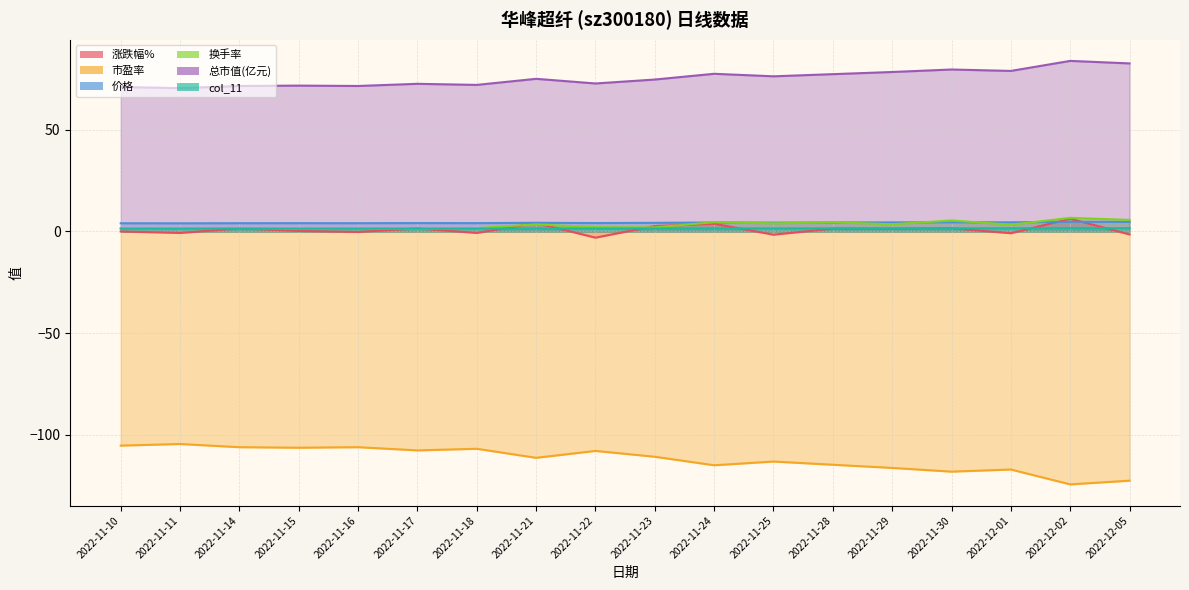

Reading left to right, extract all data points from this chart.

涨跌幅%: 2022-11-10=0.0	2022-11-11=-0.7	2022-11-14=1.5	2022-11-15=0.2	2022-11-16=-0.2	2022-11-17=1.5	2022-11-18=-0.7	2022-11-21=4.2	2022-11-22=-3.0	2022-11-23=2.7	2022-11-24=3.8	2022-11-25=-1.6	2022-11-28=1.4	2022-11-29=1.4	2022-11-30=1.6	2022-12-01=-0.9	2022-12-02=6.2	2022-12-05=-1.5
市盈率: 2022-11-10=-105.3	2022-11-11=-104.5	2022-11-14=-106.0	2022-11-15=-106.3	2022-11-16=-106.0	2022-11-17=-107.6	2022-11-18=-106.8	2022-11-21=-111.3	2022-11-22=-107.9	2022-11-23=-110.7	2022-11-24=-114.9	2022-11-25=-113.1	2022-11-28=-114.7	2022-11-29=-116.2	2022-11-30=-118.0	2022-12-01=-117.0	2022-12-02=-124.3	2022-12-05=-122.5
价格: 2022-11-10=4.0	2022-11-11=4.0	2022-11-14=4.1	2022-11-15=4.1	2022-11-16=4.1	2022-11-17=4.1	2022-11-18=4.1	2022-11-21=4.3	2022-11-22=4.1	2022-11-23=4.2	2022-11-24=4.4	2022-11-25=4.3	2022-11-28=4.4	2022-11-29=4.5	2022-11-30=4.5	2022-12-01=4.5	2022-12-02=4.8	2022-12-05=4.7
换手率: 2022-11-10=1.5	2022-11-11=1.5	2022-11-14=1.7	2022-11-15=1.2	2022-11-16=1.4	2022-11-17=1.2	2022-11-18=1.6	2022-11-21=3.5	2022-11-22=2.1	2022-11-23=2.0	2022-11-24=4.5	2022-11-25=4.0	2022-11-28=4.5	2022-11-29=3.5	2022-11-30=5.4	2022-12-01=3.3	2022-12-02=6.7	2022-12-05=5.7
总市值(亿元): 2022-11-10=71.0	2022-11-11=70.4	2022-11-14=71.5	2022-11-15=71.7	2022-11-16=71.5	2022-11-17=72.6	2022-11-18=72.0	2022-11-21=75.0	2022-11-22=72.7	2022-11-23=74.7	2022-11-24=77.5	2022-11-25=76.2	2022-11-28=77.3	2022-11-29=78.4	2022-11-30=79.6	2022-12-01=78.9	2022-12-02=83.8	2022-12-05=82.6
col_11: 2022-11-10=1.4	2022-11-11=1.4	2022-11-14=1.4	2022-11-15=1.4	2022-11-16=1.4	2022-11-17=1.4	2022-11-18=1.4	2022-11-21=1.4	2022-11-22=1.4	2022-11-23=1.4	2022-11-24=1.5	2022-11-25=1.5	2022-11-28=1.5	2022-11-29=1.5	2022-11-30=1.5	2022-12-01=1.5	2022-12-02=1.6	2022-12-05=1.6